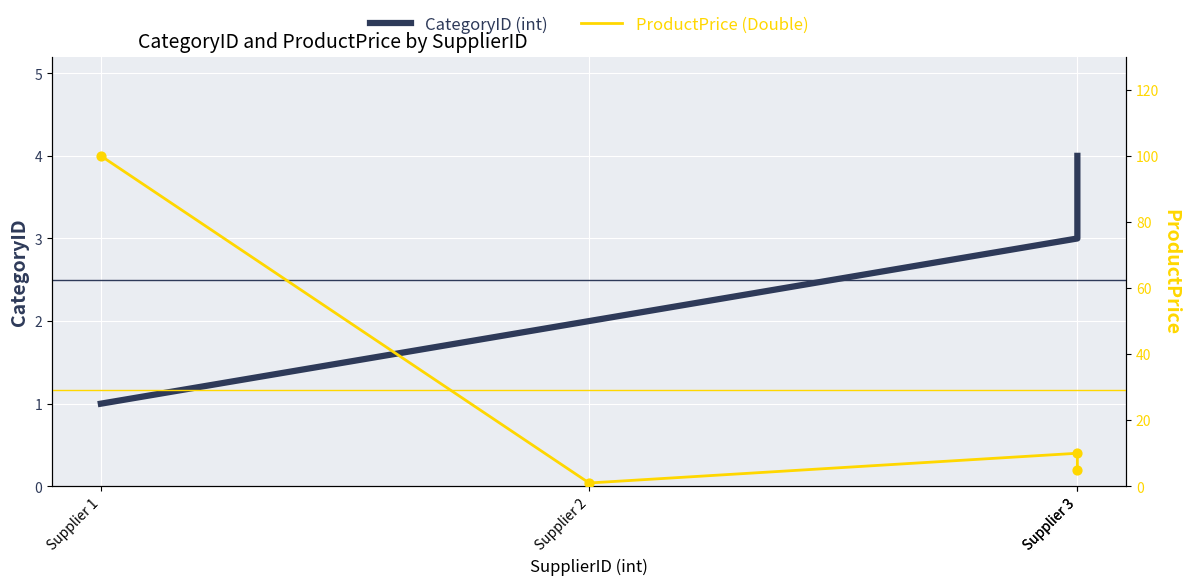

Which series has the largest total across all categories?

ProductPrice (Double)